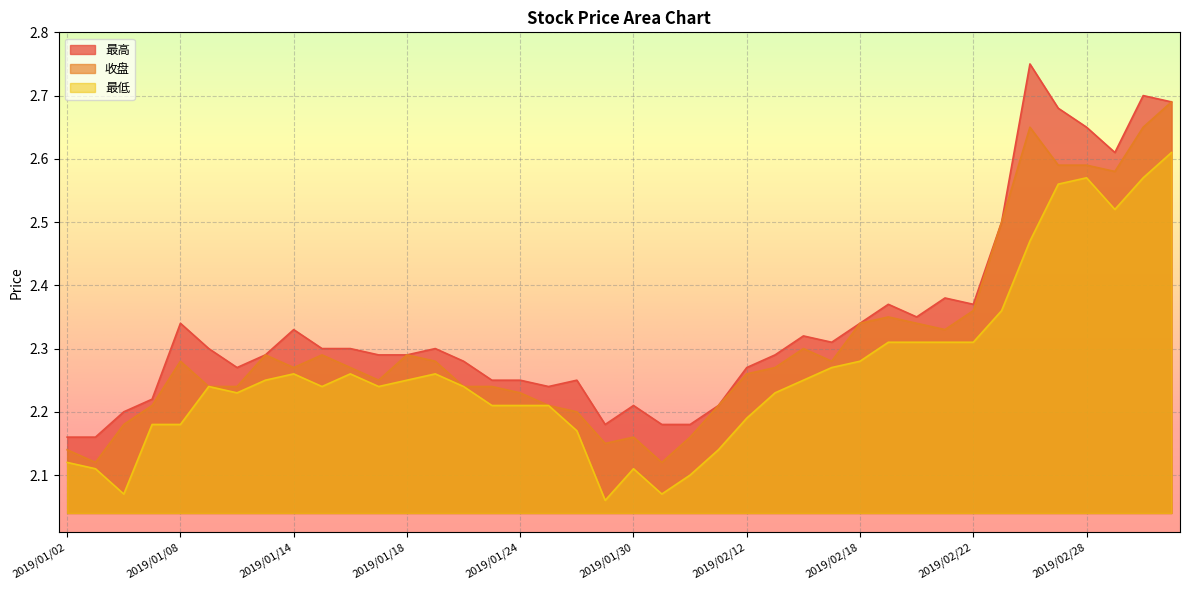

What is the value of the 最高 point at the 6th from the left?

2.3